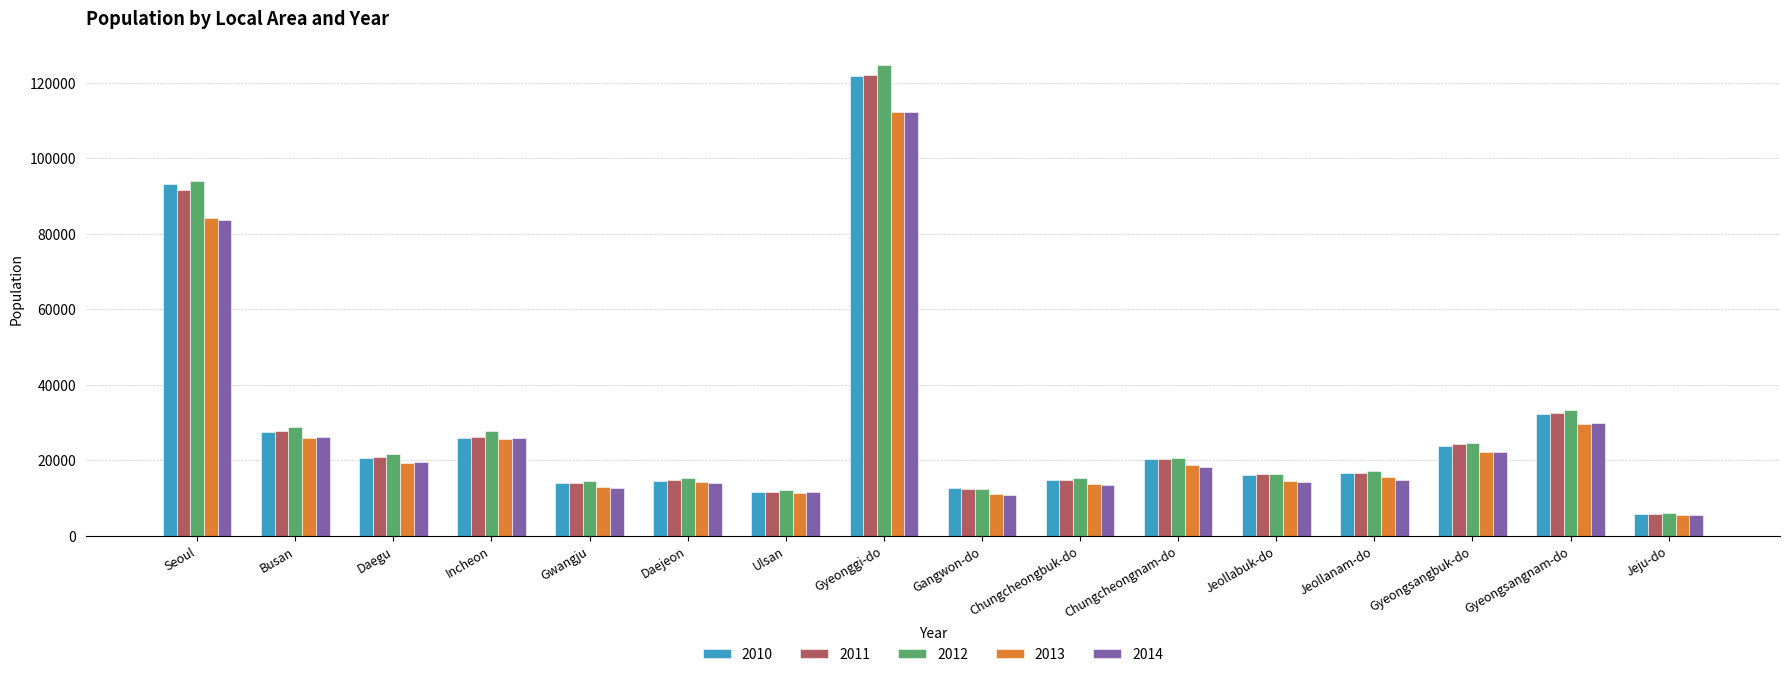

What is the label of the 7th bar from the right?

Chungcheongbuk-do